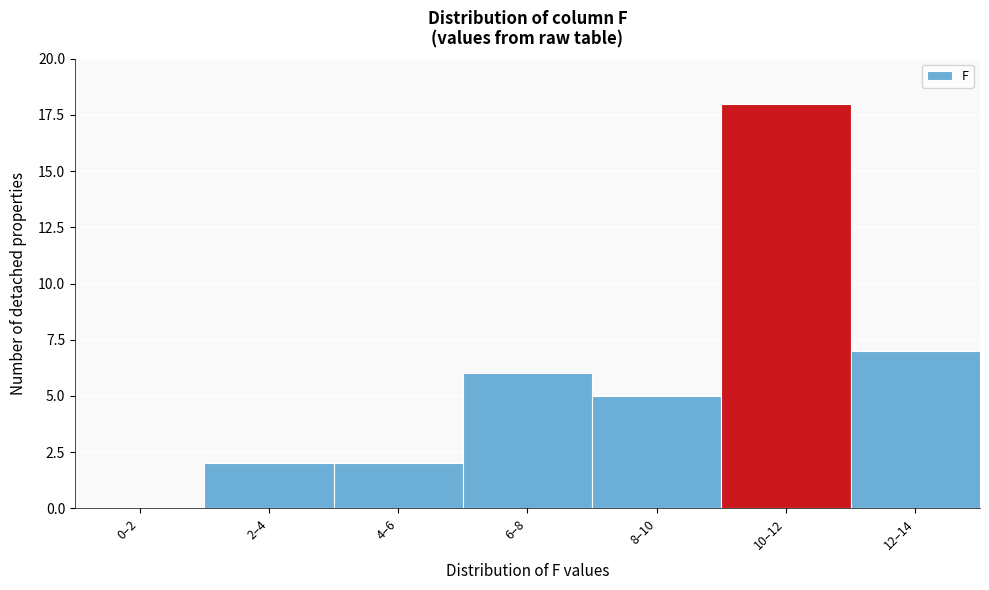

Reading left to right, what are all the values shown in this chart?

0–2=0	2–4=2	4–6=2	6–8=6	8–10=5	10–12=18	12–14=7